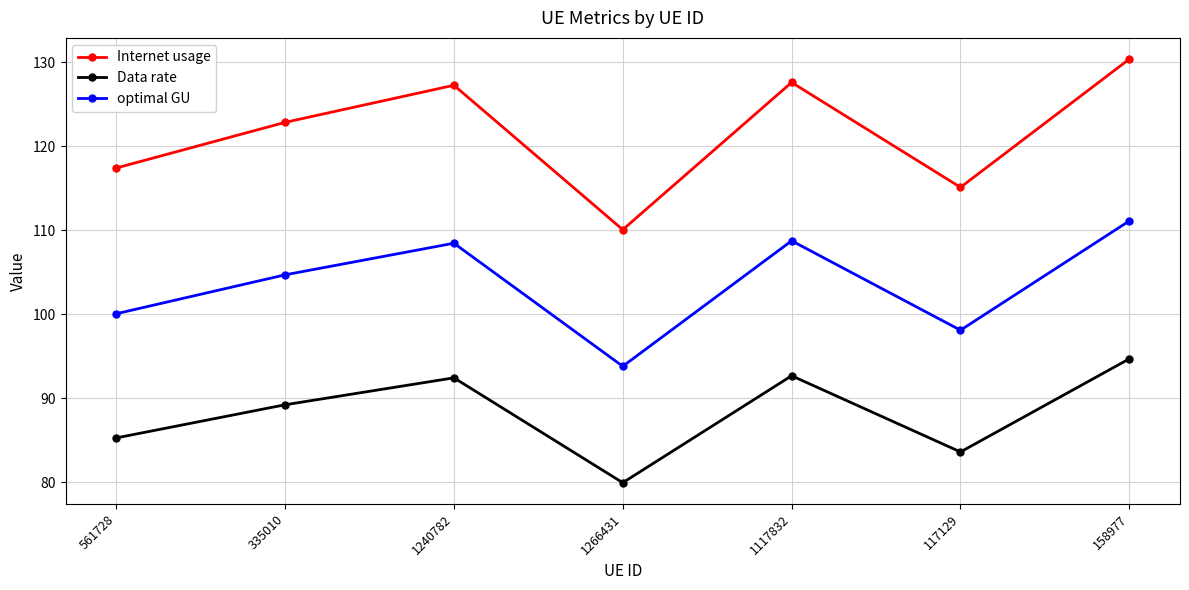

How many interior local valleys does the Internet usage series have?

2